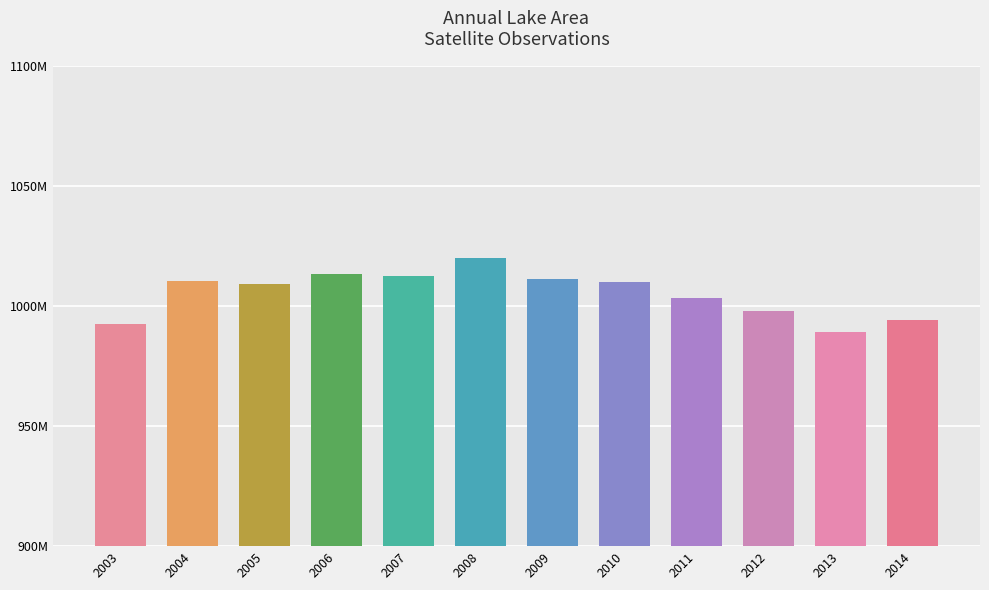

List the labels in order of value, smallest first.

2013, 2003, 2014, 2012, 2011, 2005, 2010, 2004, 2009, 2007, 2006, 2008